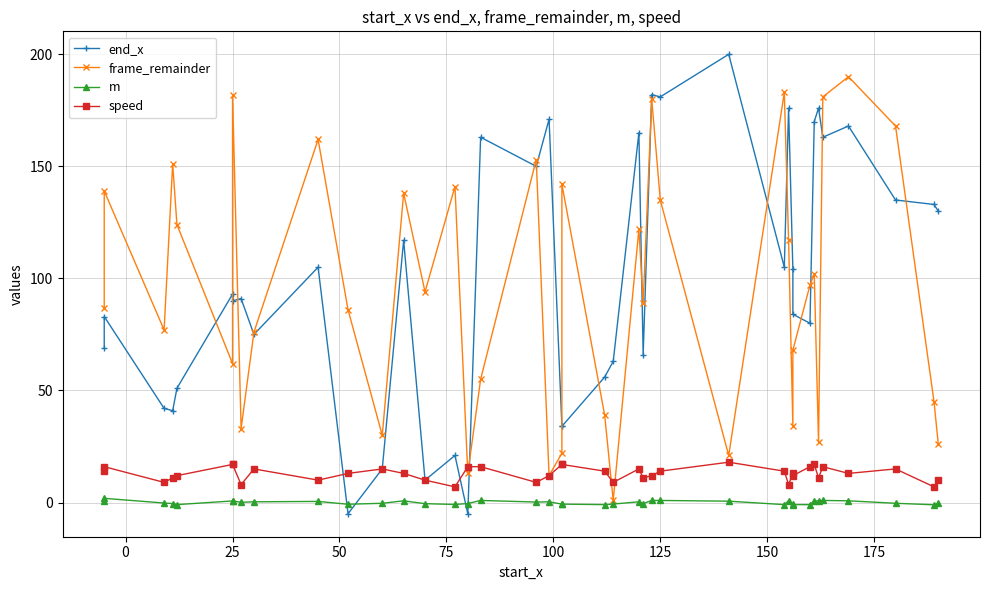

How many lines are shown in the chart?

4